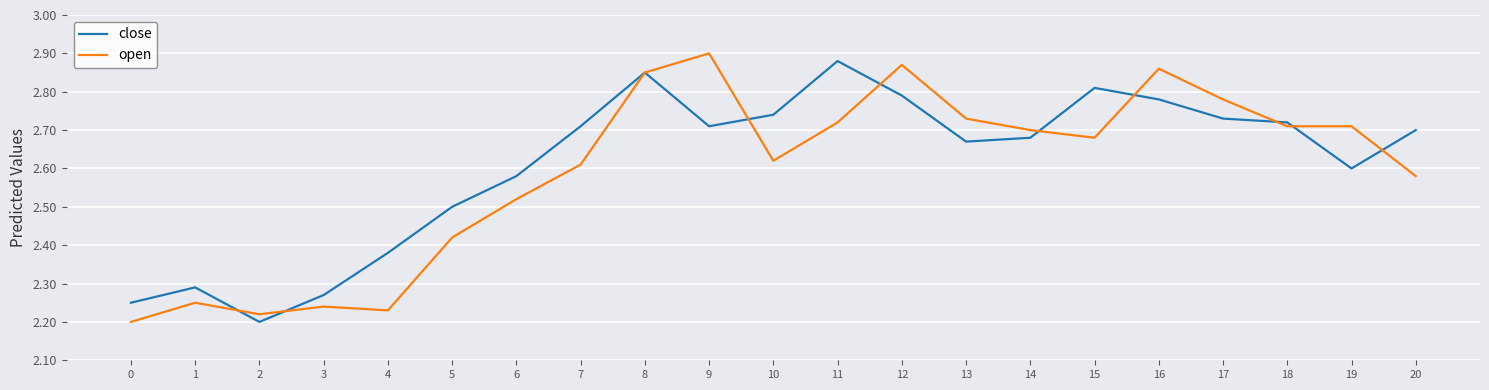

At which category does the chart reach its peak across all series?

9